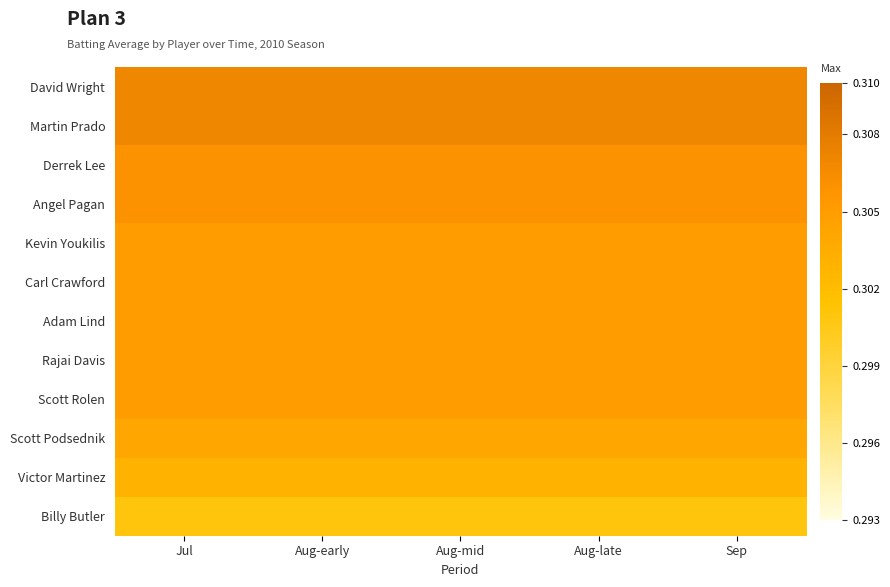

What is the smallest value displayed?

0.3